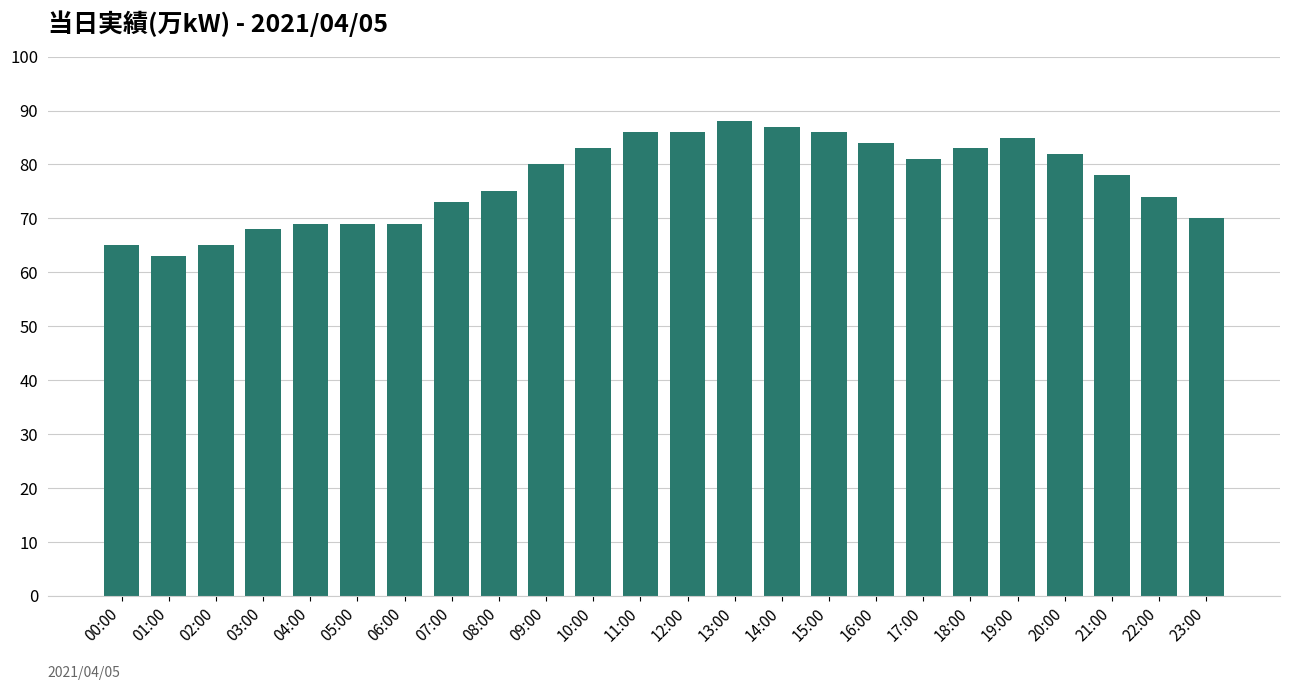

Does the chart contain stacked bars?

No